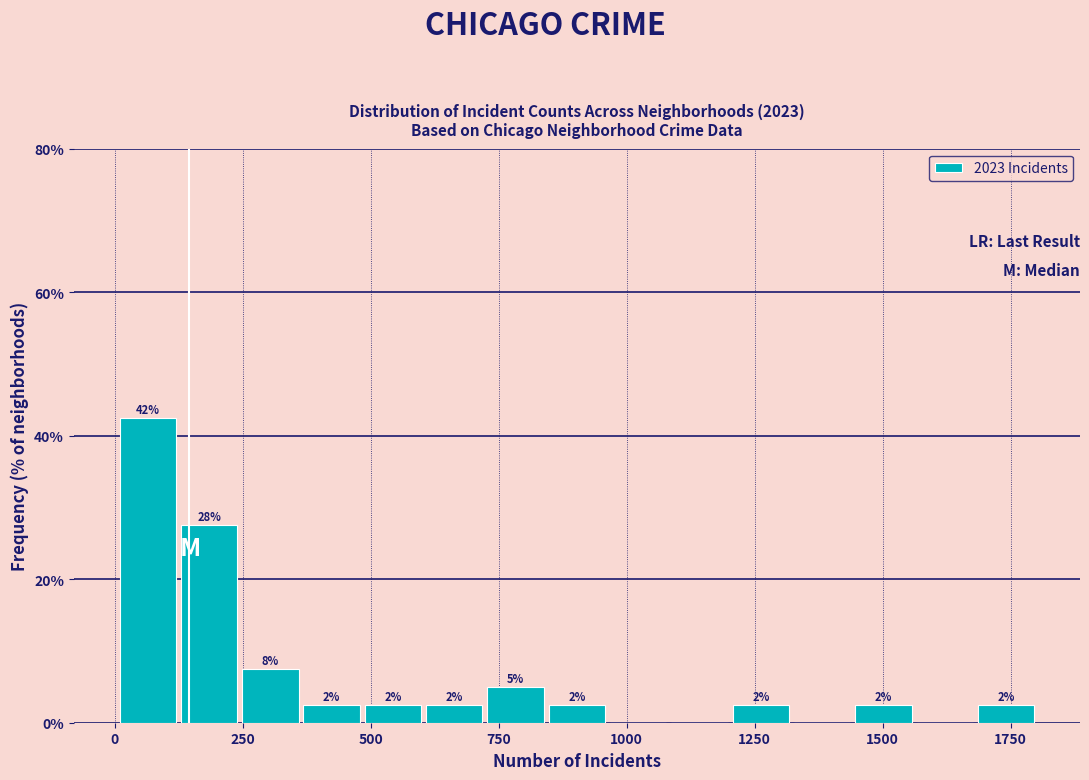

Read against the x-axis, roughly where is the centre of the tallest bar?

50